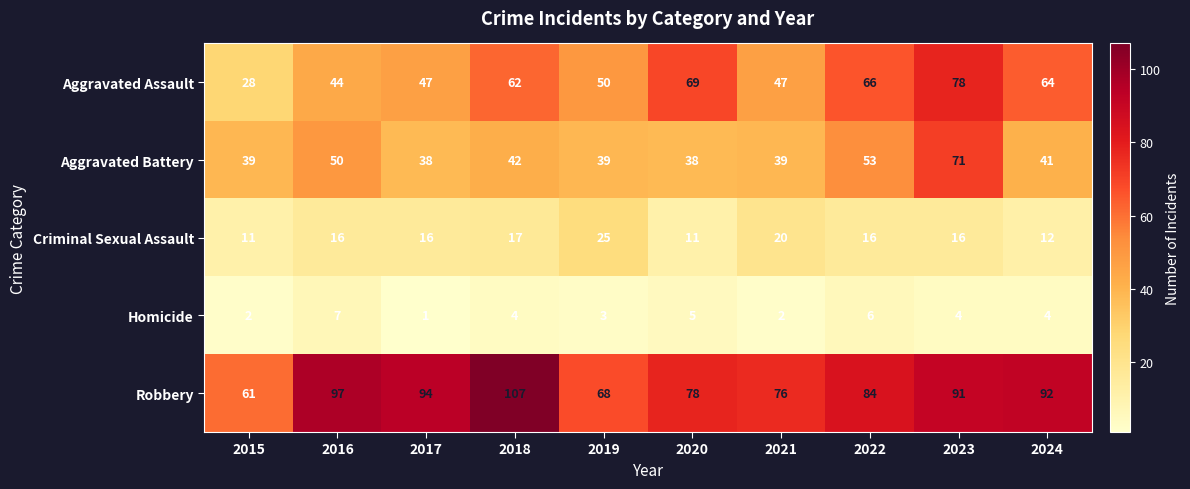

Which category has the lowest value across all series?

2017